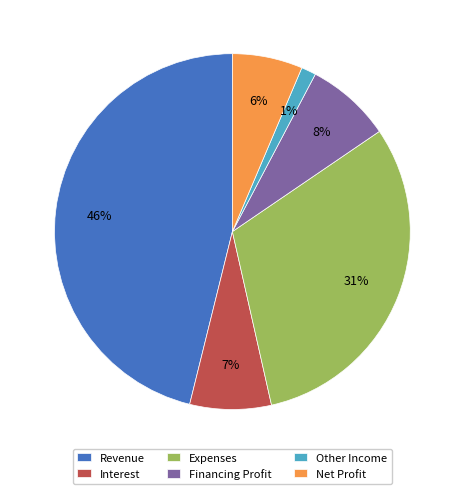

To the nearest percent, what is the difference between the Expenses and Other Income slice percentages?

30%